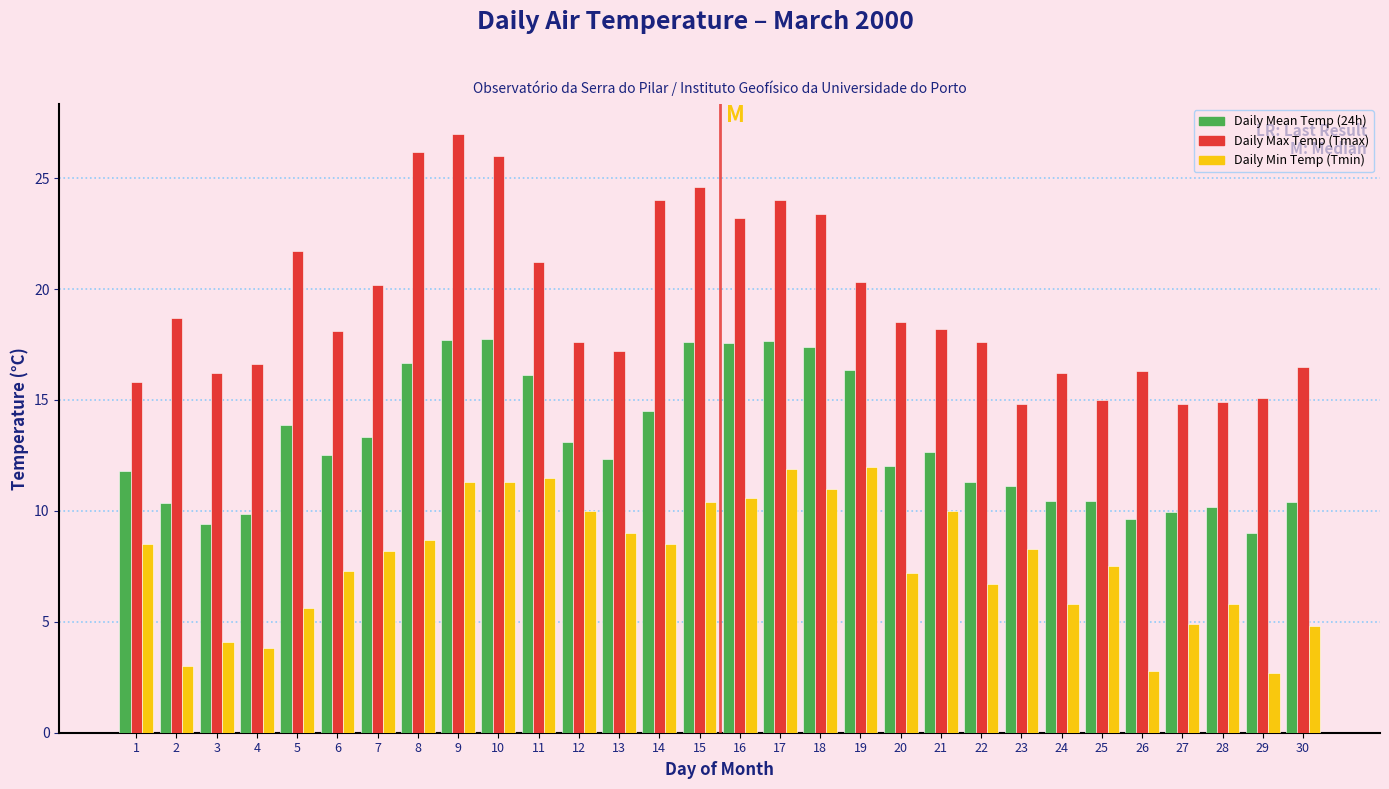

At which label does Daily Max Temp (Tmax) reach its peak?

9